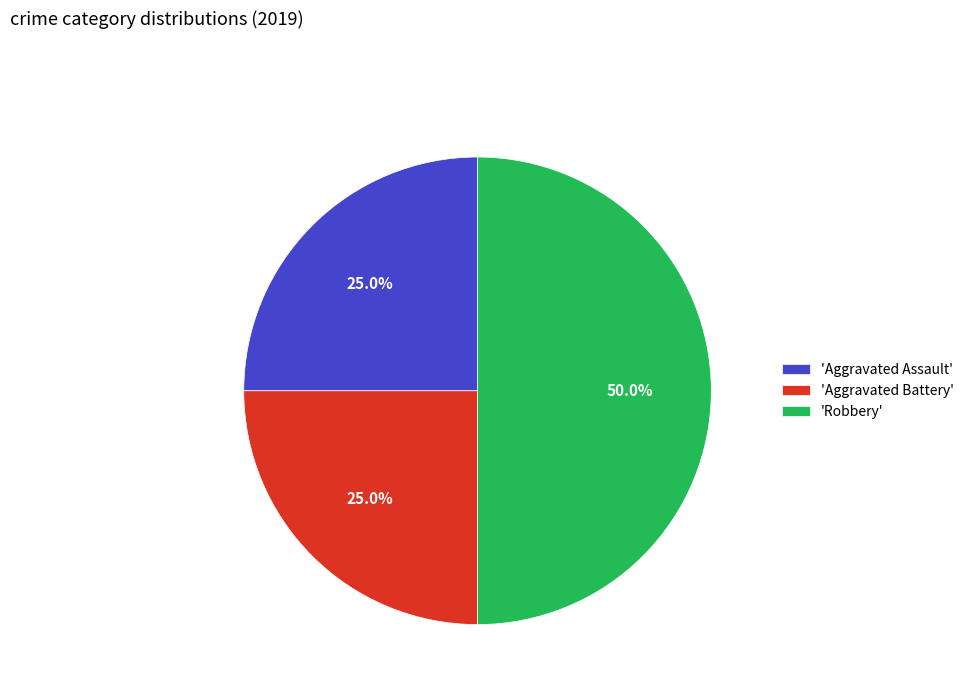

How much of the chart is everything except 'Aggravated Assault'?

75.0%